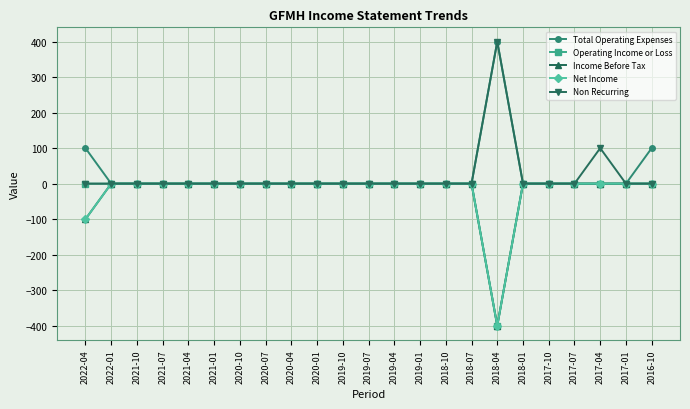

List the labels in order of Operating Income or Loss value, smallest first.

2018-04, 2022-04, 2022-01, 2021-10, 2021-07, 2021-04, 2021-01, 2020-10, 2020-07, 2020-04, 2020-01, 2019-10, 2019-07, 2019-04, 2019-01, 2018-10, 2018-07, 2018-01, 2017-10, 2017-07, 2017-04, 2017-01, 2016-10